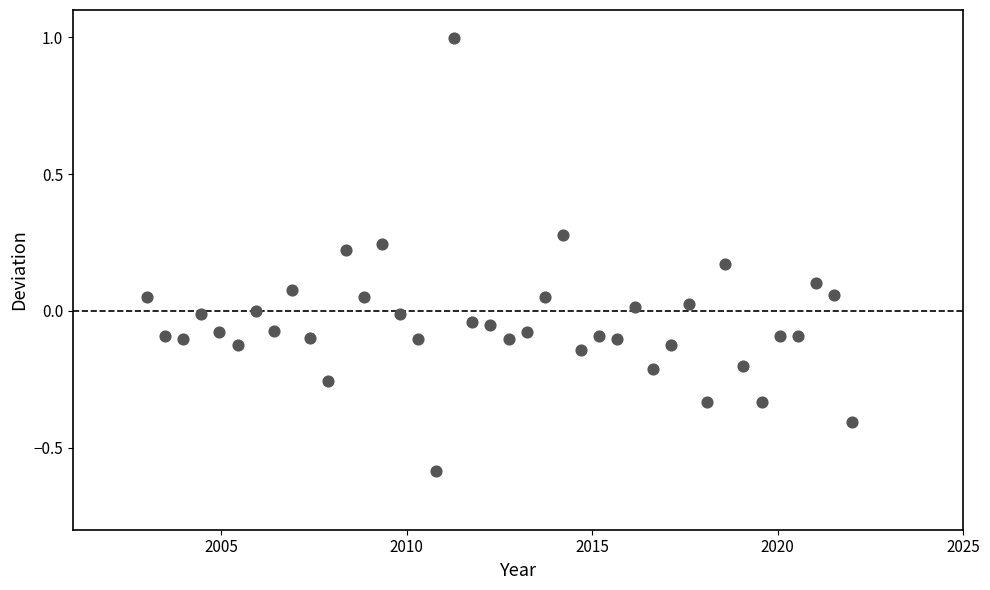

What is the range of Y values (max minus min)?

1.6